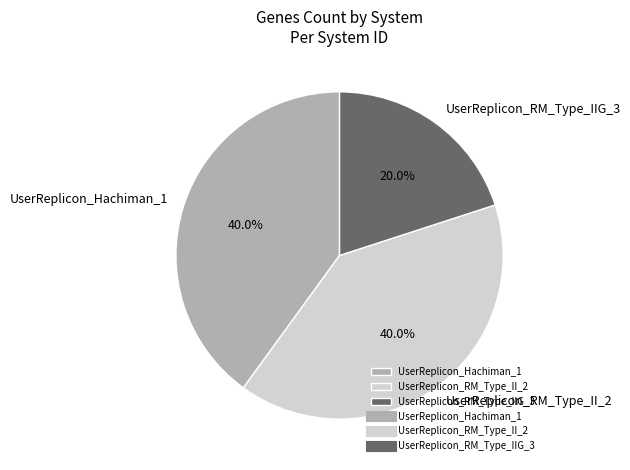

How many segments does this pie chart have?

3